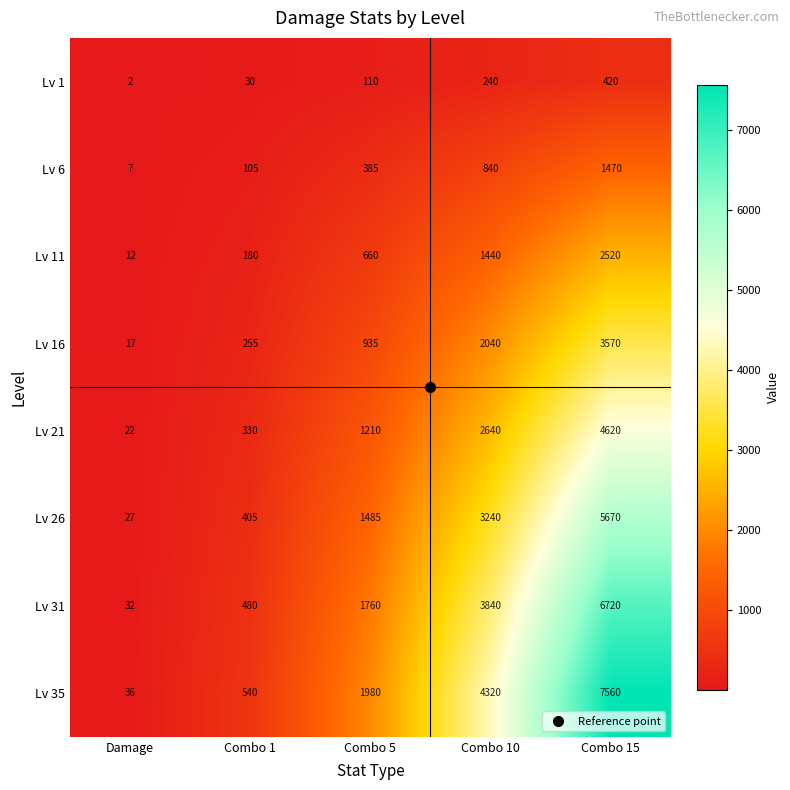

Rank the series at Combo 5 from highest to lowest value.

Lv 35, Lv 31, Lv 26, Lv 21, Lv 16, Lv 11, Lv 6, Lv 1